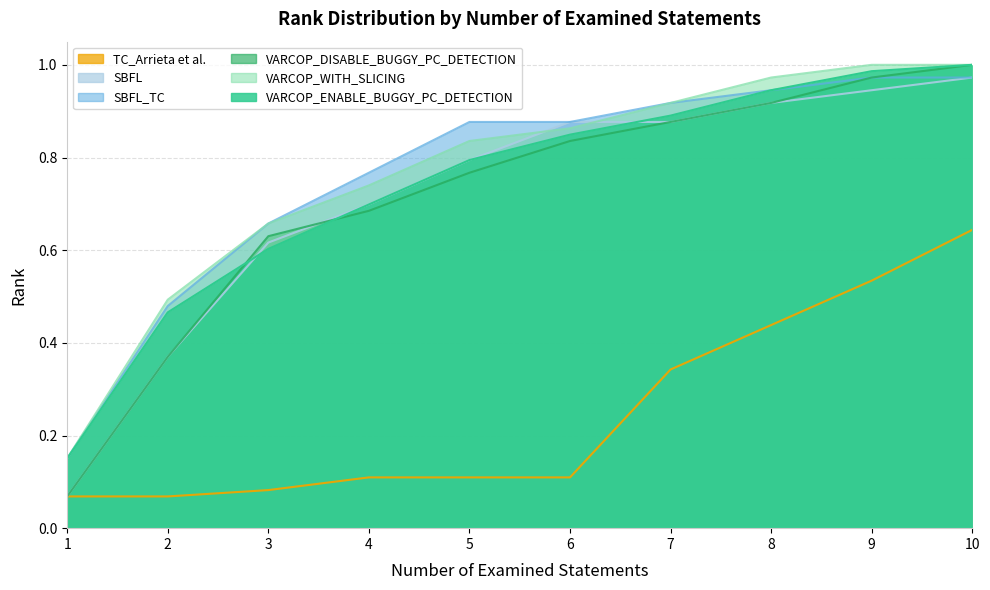

Between 2 and 9, which is larger?

9